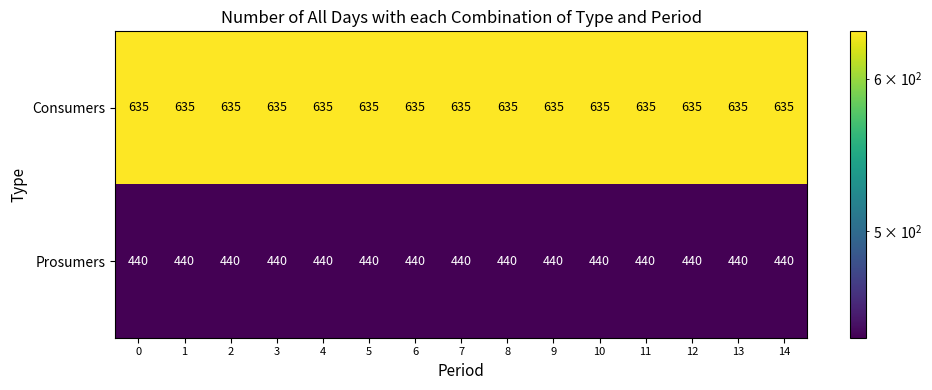

Rank the series by their maximum value, from lowest to highest.

Prosumers, Consumers